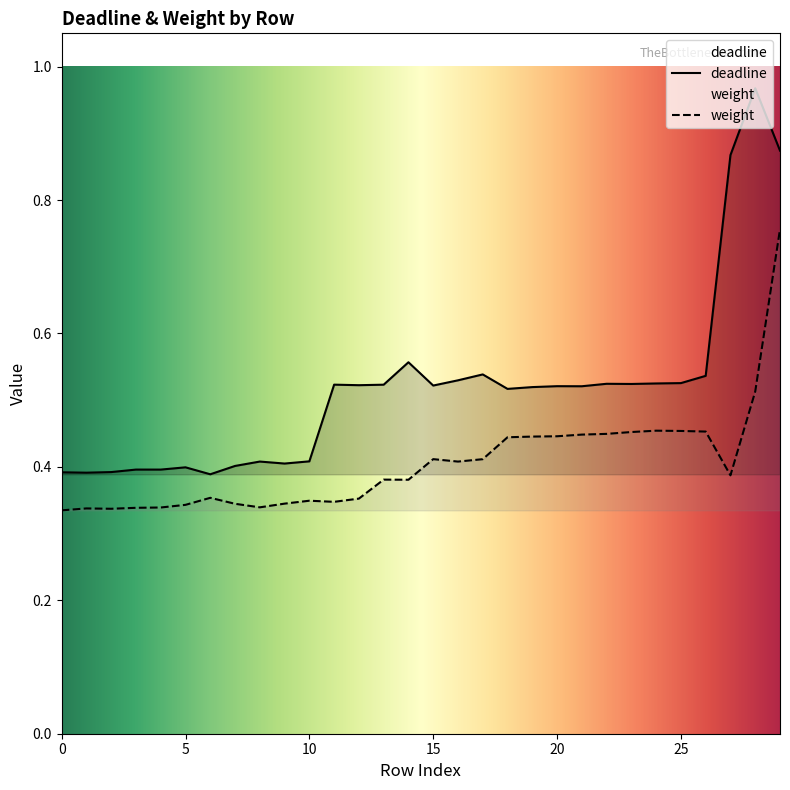

True or false: deadline has more than 2 points higher than both neighbors.

True